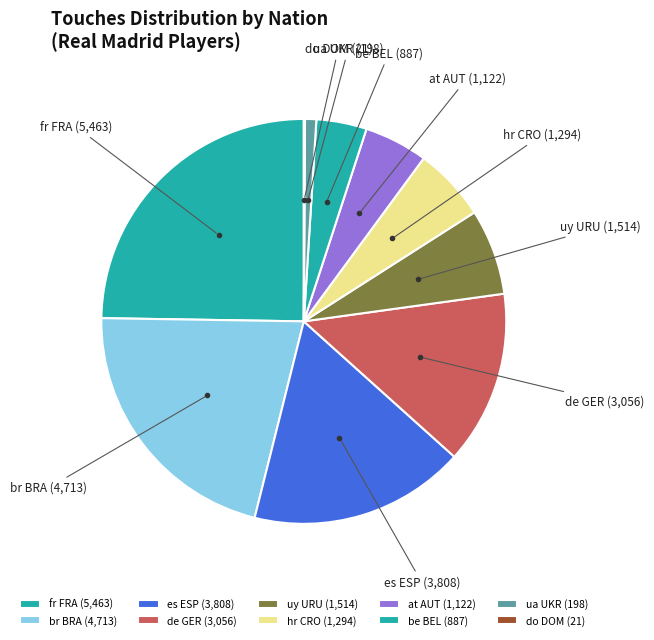

Is the sum of hr CRO and uy URU greater than half?

No